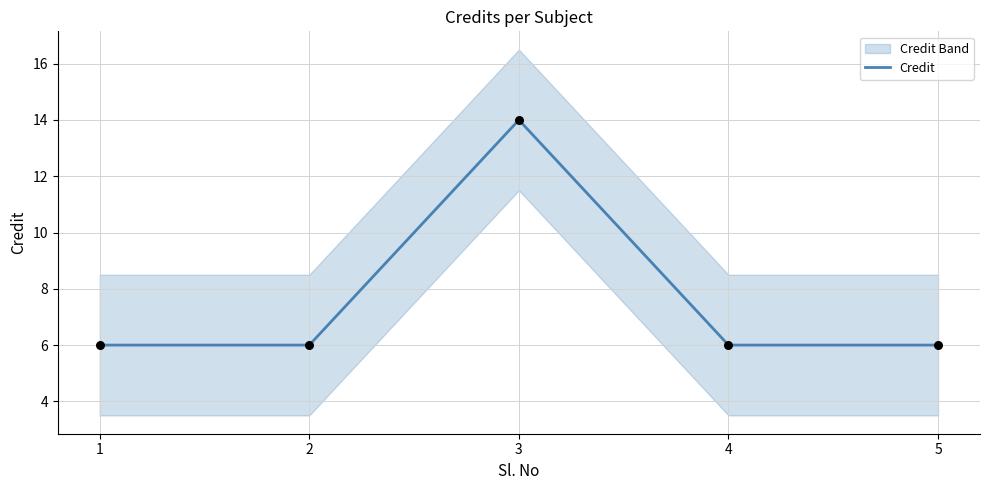

What is the ratio of the value at 3 to the value at 5?

2.3